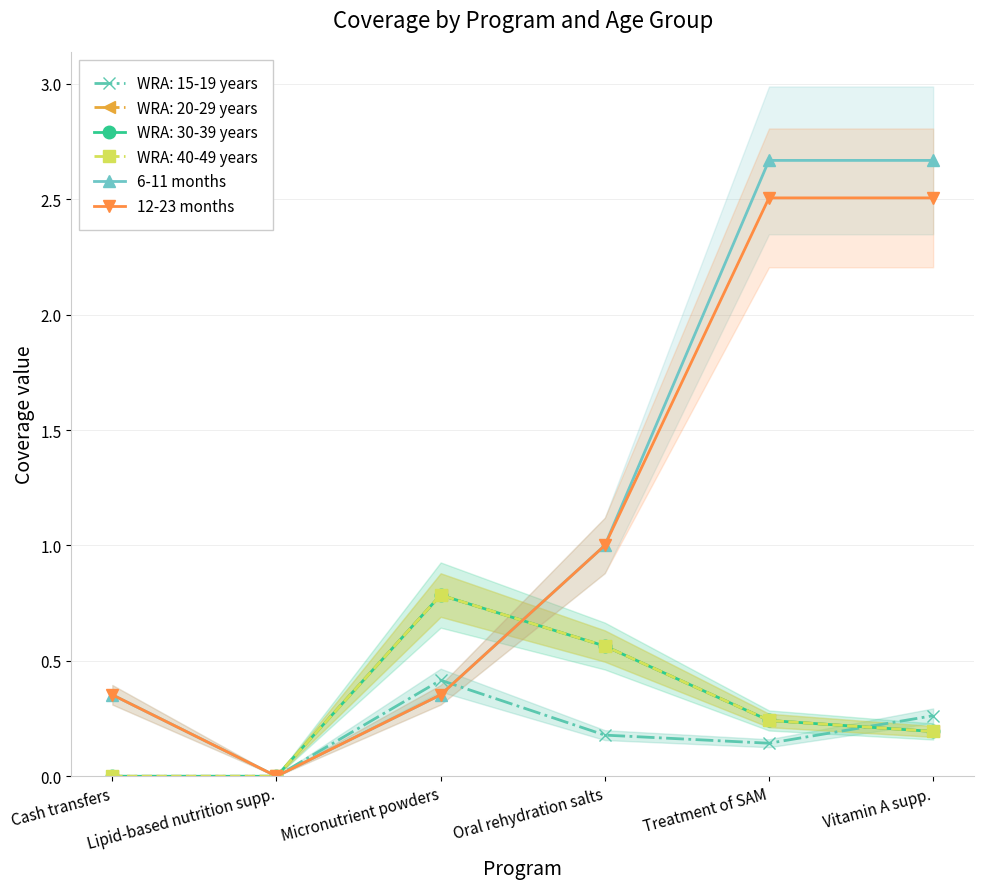

How many series are shown in this chart?

2